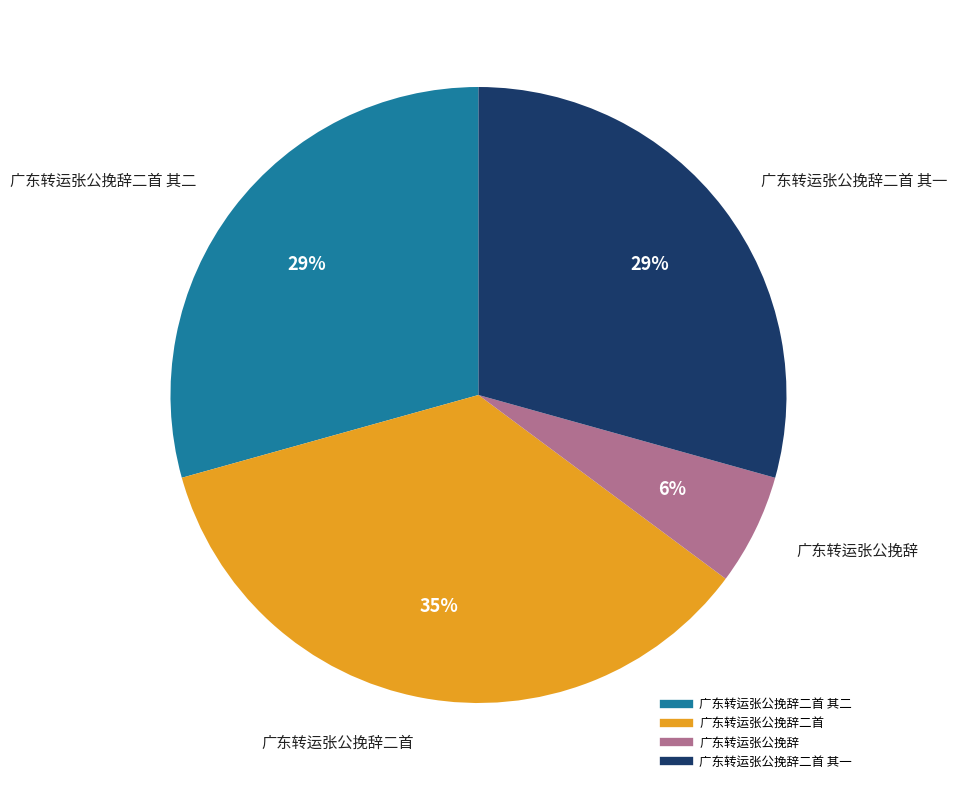

To the nearest percent, what is the average slice percentage?

25%